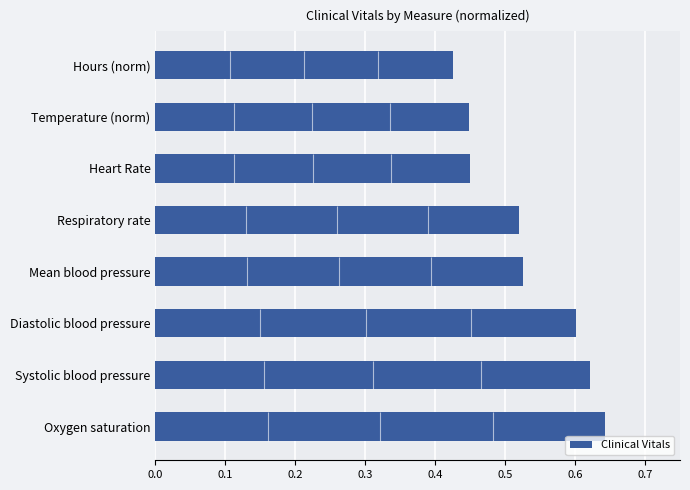

Is it true that the value at 0.4 is 0.5?

True